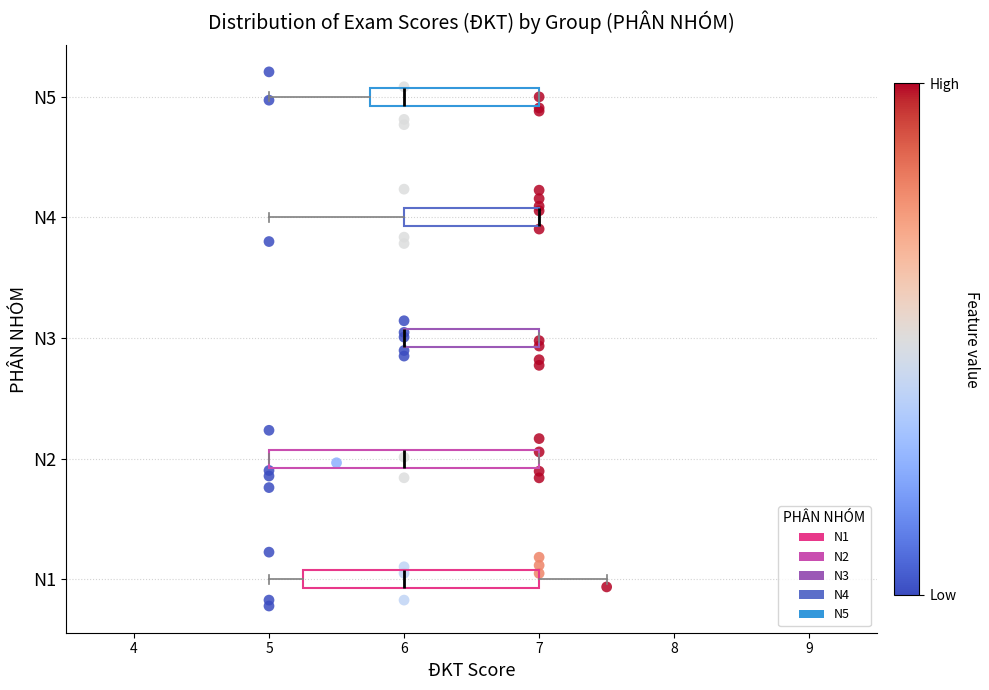

Which box is the widest, from its left edge to its right edge?

N2